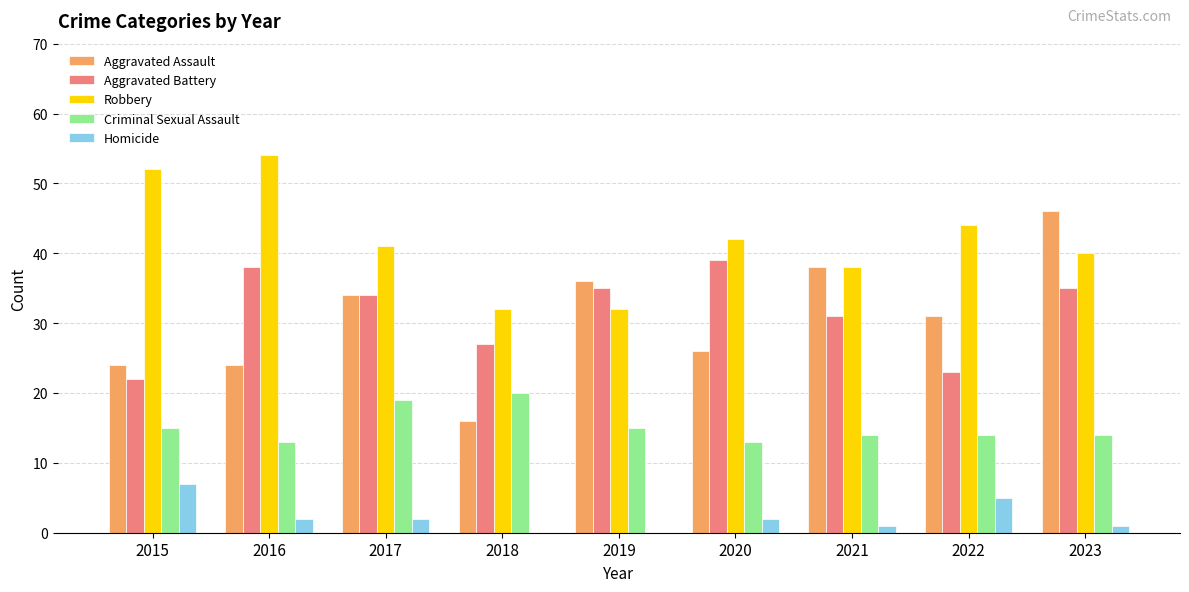

What is the sum of all Aggravated Assault values?

275